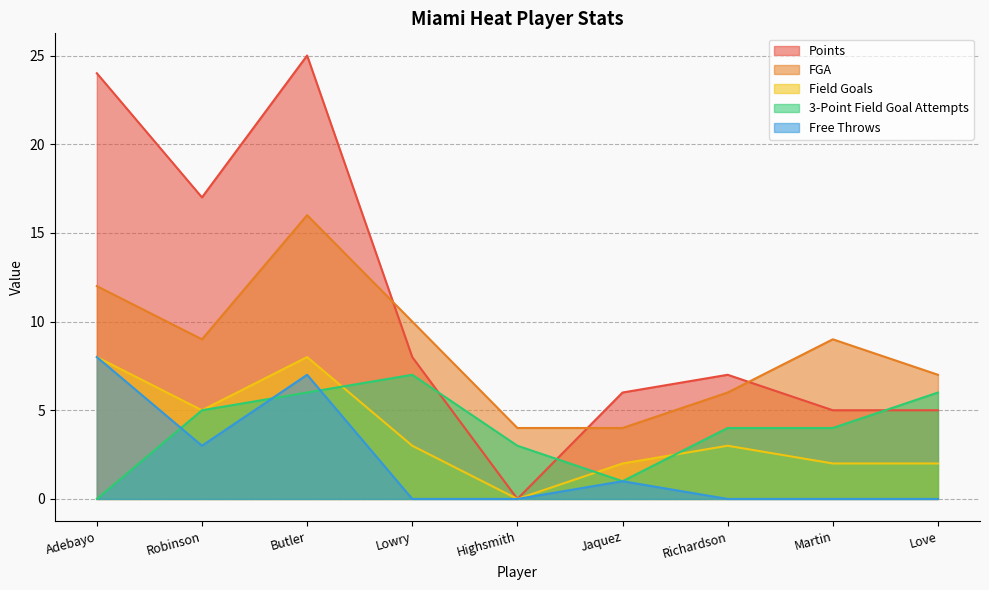

Is it true that Free Throws equals 4 at Highsmith?

False